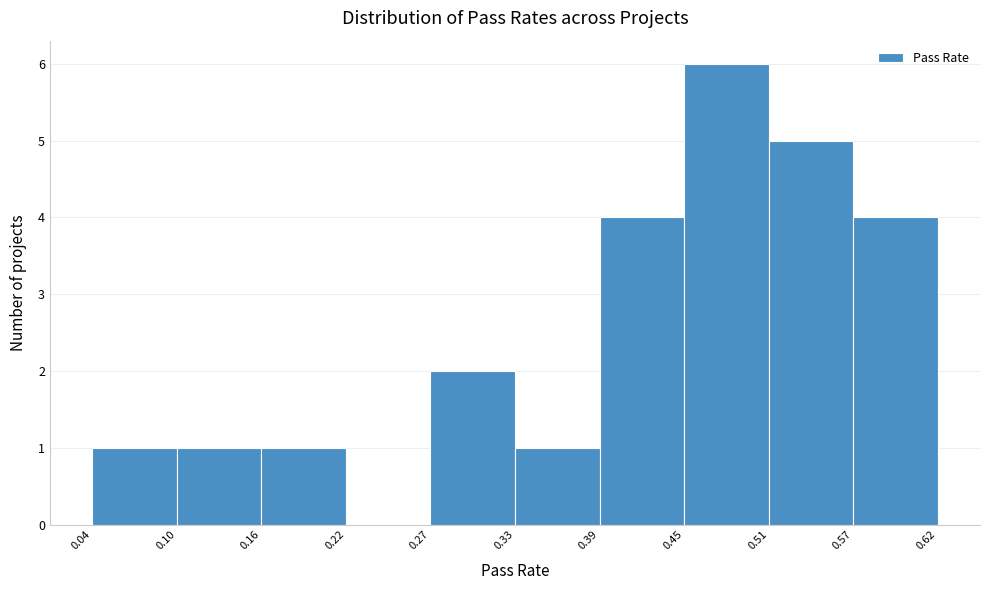

Which range on the x-axis has the tallest bar?

0.45 to 0.51